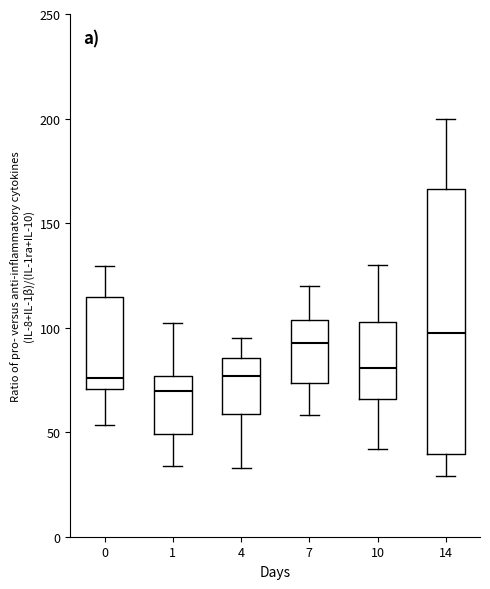

Reading left to right, transcribe this box plot: for each box, give where its median line is, the range the box spans, and where its two whiskers end, as read against the y-axis. The values are not printed on the chart, so give them approximately, as read against the axis.

0: median 75, box 70 to 115, whiskers 55 to 130
1: median 70, box 50 to 75, whiskers 35 to 100
4: median 75, box 60 to 85, whiskers 35 to 95
7: median 95, box 75 to 105, whiskers 60 to 120
10: median 80, box 65 to 105, whiskers 40 to 130
14: median 100, box 40 to 165, whiskers 30 to 200